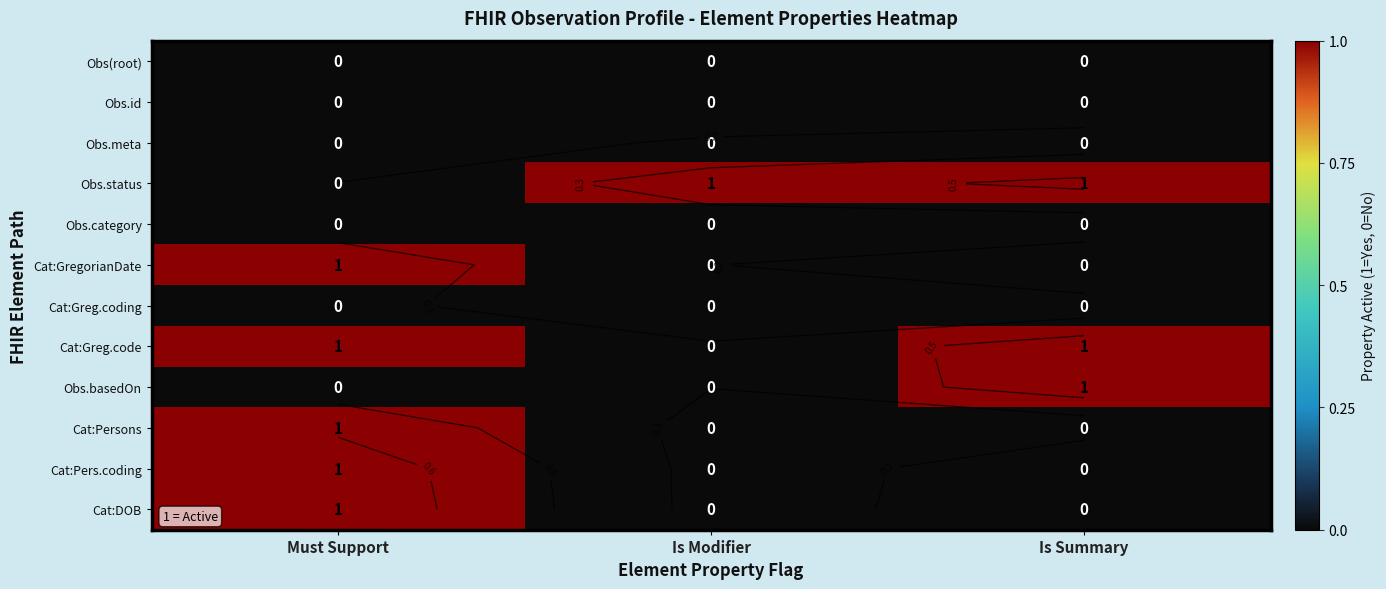

What value does the Obs.status series have at Is Summary?

1